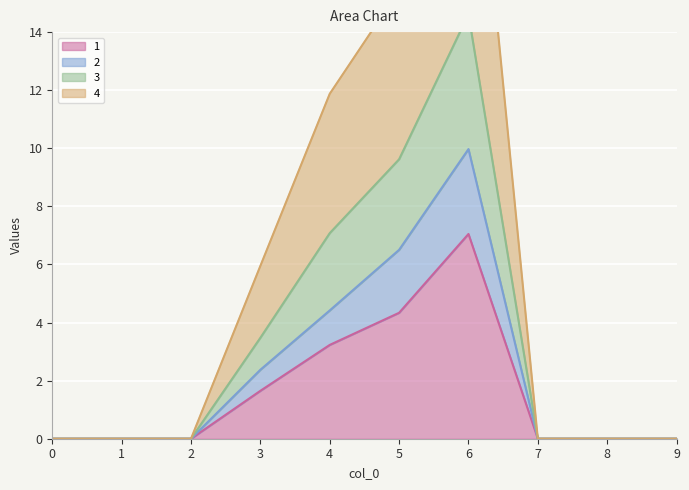

Between 4 and 5, which is larger?

5